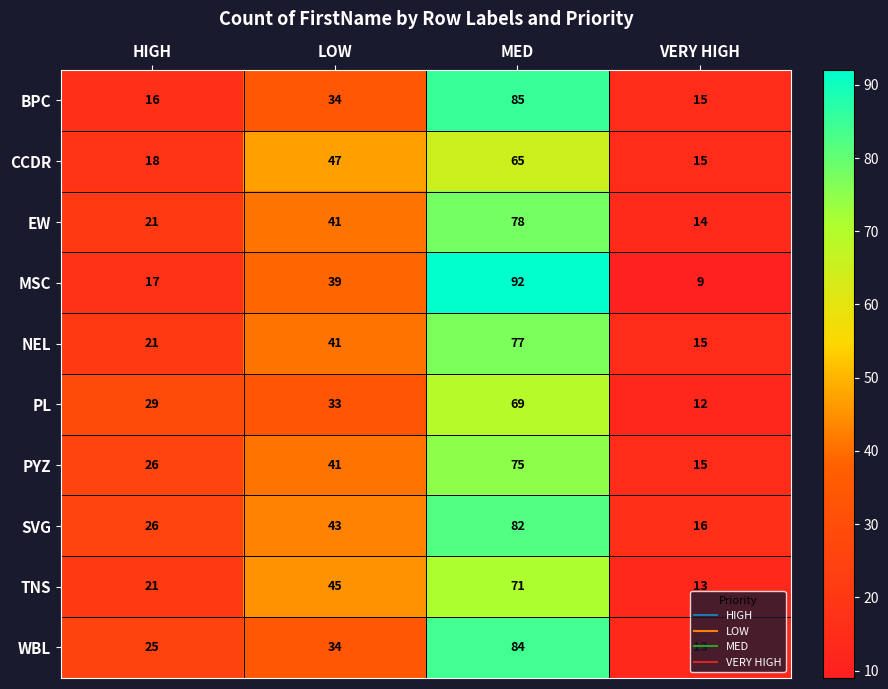

The MSC series shows 6 at HIGH. True or false?

False